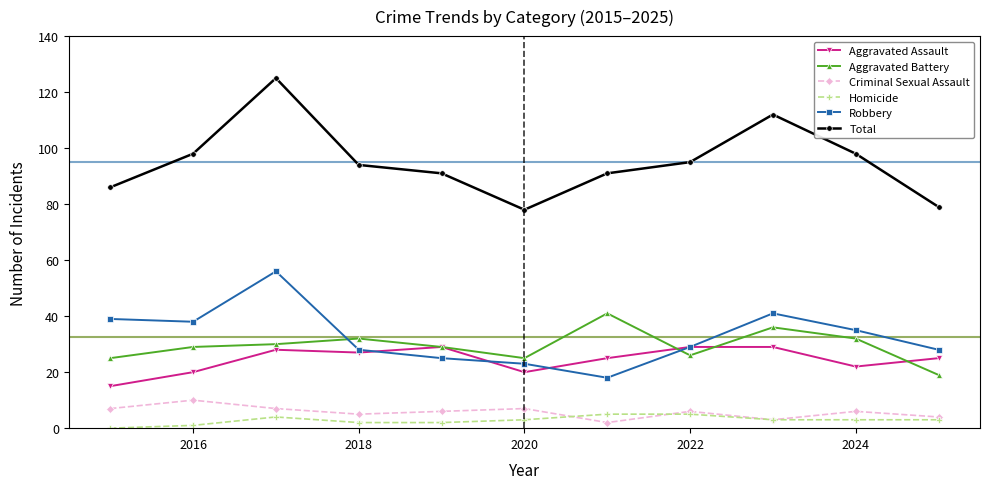

What is the average value of the Total series?

95